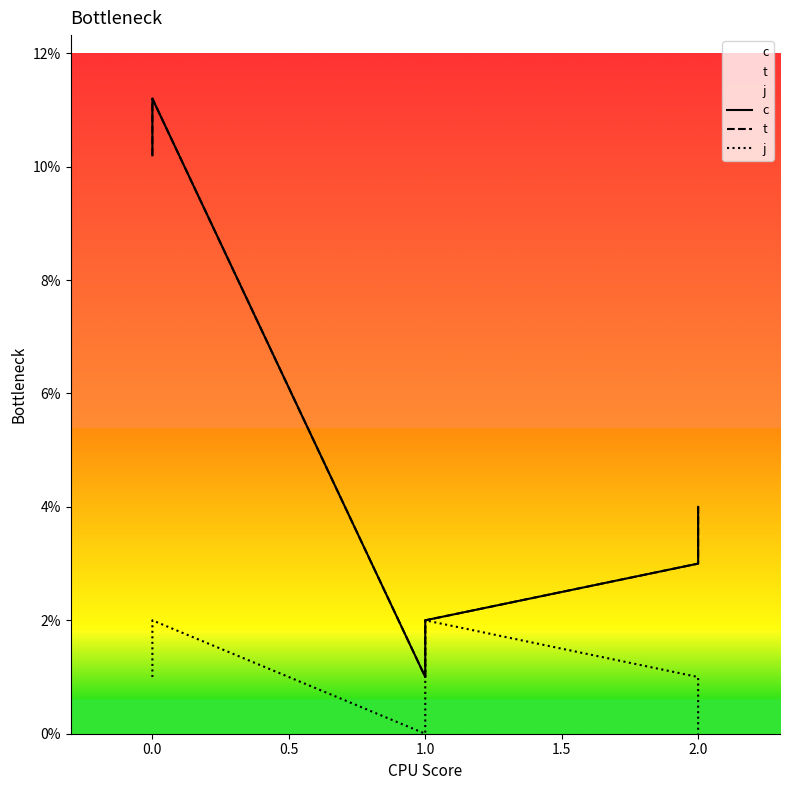

What is the label of the 4th point from the left?

1.0